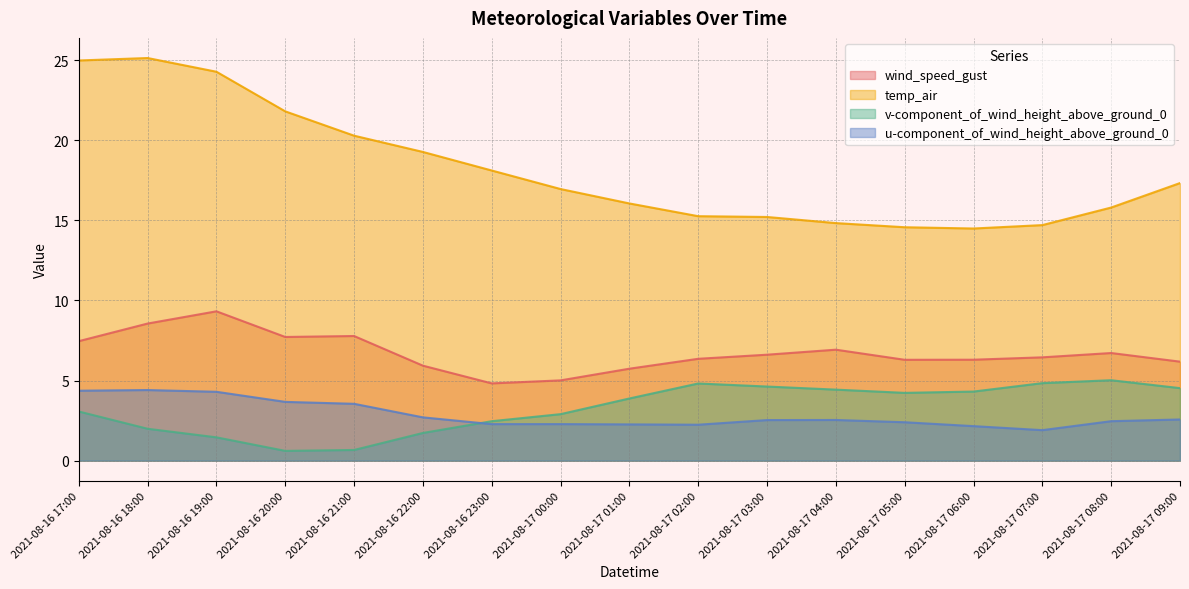

How many intersections are there between u-component_of_wind_height_above_ground_0 and v-component_of_wind_height_above_ground_0?

1